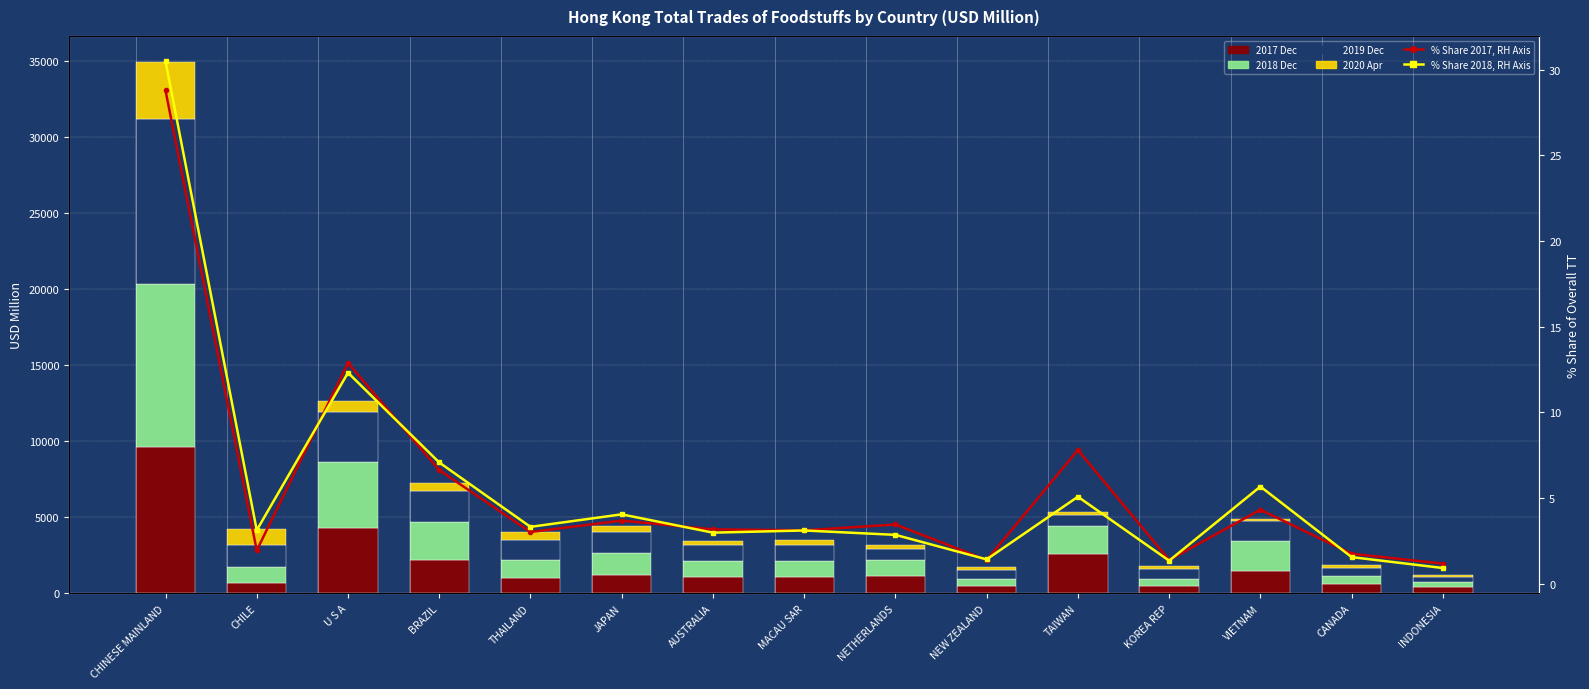

What is the spread (max minus min) of values at CHINESE MAINLAND?

10833.2